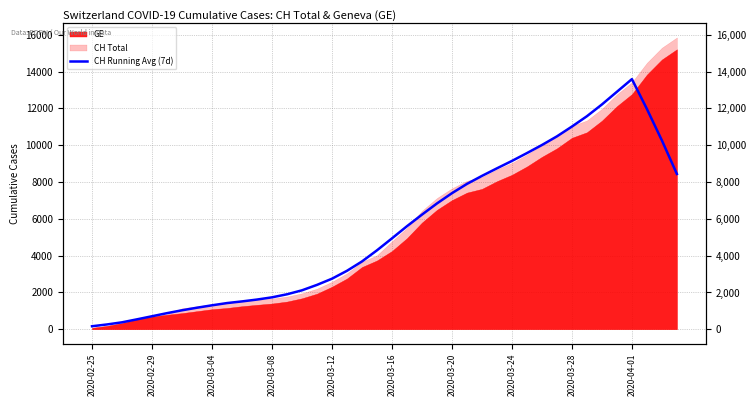

How many data points are less than 4934?

20